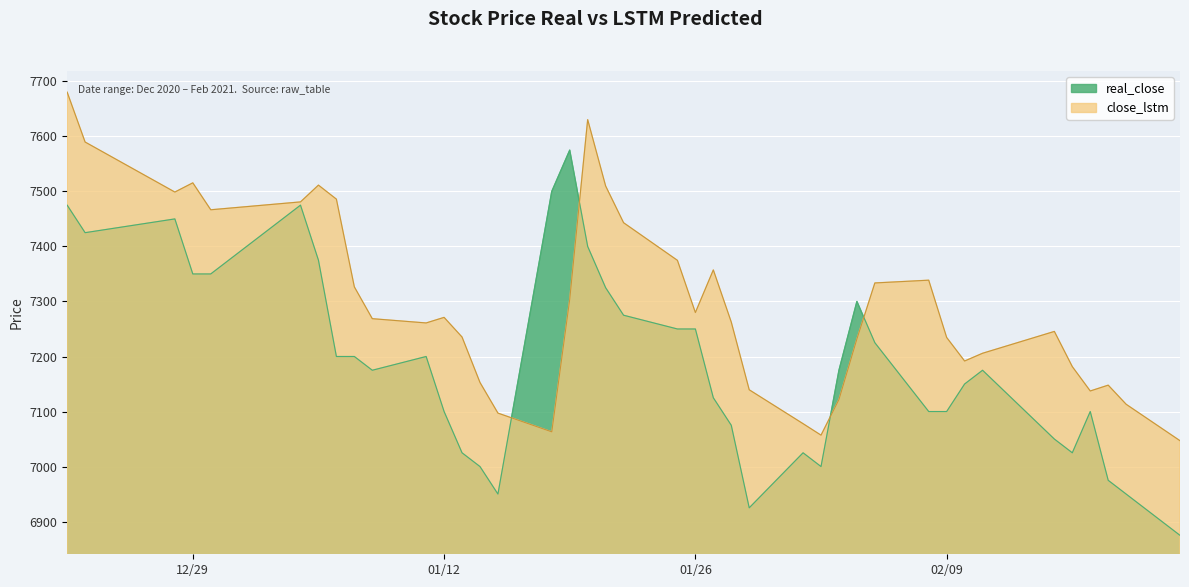

Reading right to left, transcribe all the data shown in this chart.

real_close: 6875.0	6950.0	6975.0	7100.0	7025.0	7050.0	7175.0	7150.0	7100.0	7100.0	7225.0	7300.0	7175.0	7000.0	7025.0	6925.0	7075.0	7125.0	7250.0	7250.0	7275.0	7325.0	7400.0	7575.0	7500.0	6950.0	7000.0	7025.0	7100.0	7200.0	7175.0	7200.0	7200.0	7375.0	7475.0	7350.0	7350.0	7450.0	7425.0	7475.0
close_lstm: 7047.0	7113.2	7147.9	7137.4	7181.6	7245.6	7205.9	7191.8	7234.6	7338.7	7333.7	7231.9	7121.9	7057.1	7077.9	7139.5	7262.5	7357.3	7279.9	7374.7	7443.1	7509.9	7630.4	7303.9	7063.1	7097.1	7152.8	7235.4	7271.1	7261.0	7268.7	7326.5	7485.9	7511.4	7480.9	7466.6	7515.6	7498.8	7589.7	7680.4